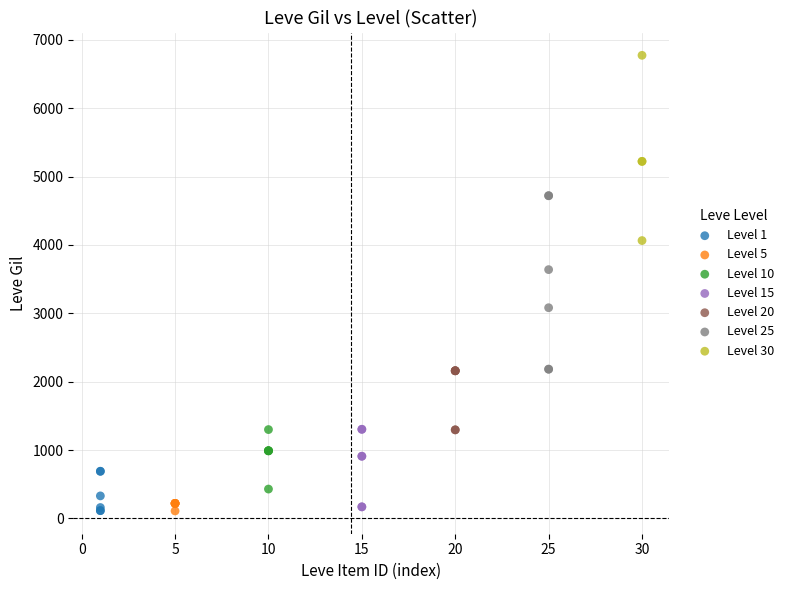

What are all the series names shown in the legend?

Level 1, Level 5, Level 10, Level 15, Level 20, Level 25, Level 30